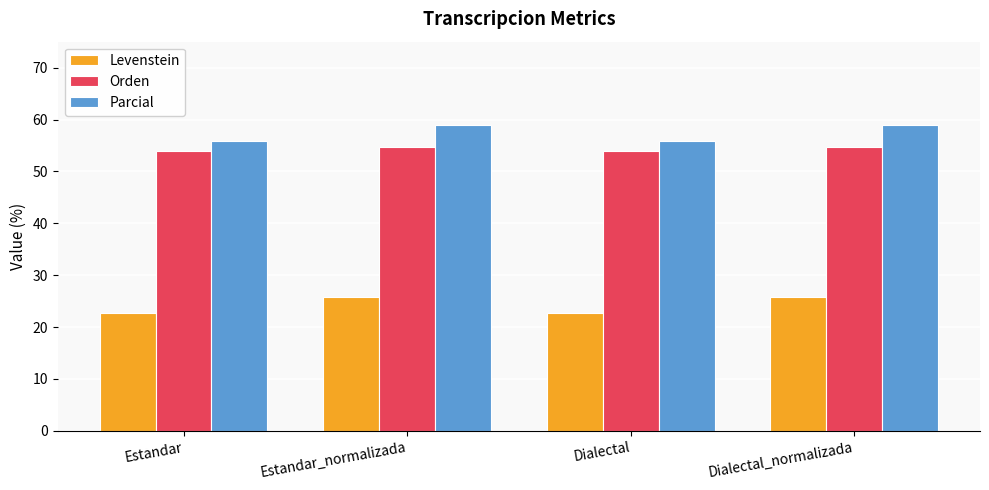

The Levenstein series shows 13.1 at Dialectal_normalizada. True or false?

False